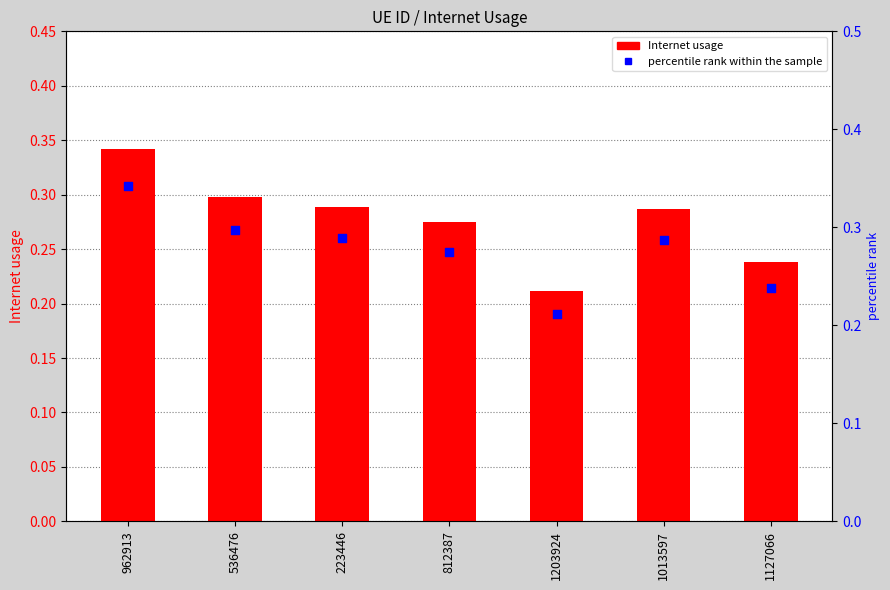

Which series has the widest spread of Y values?

Internet usage